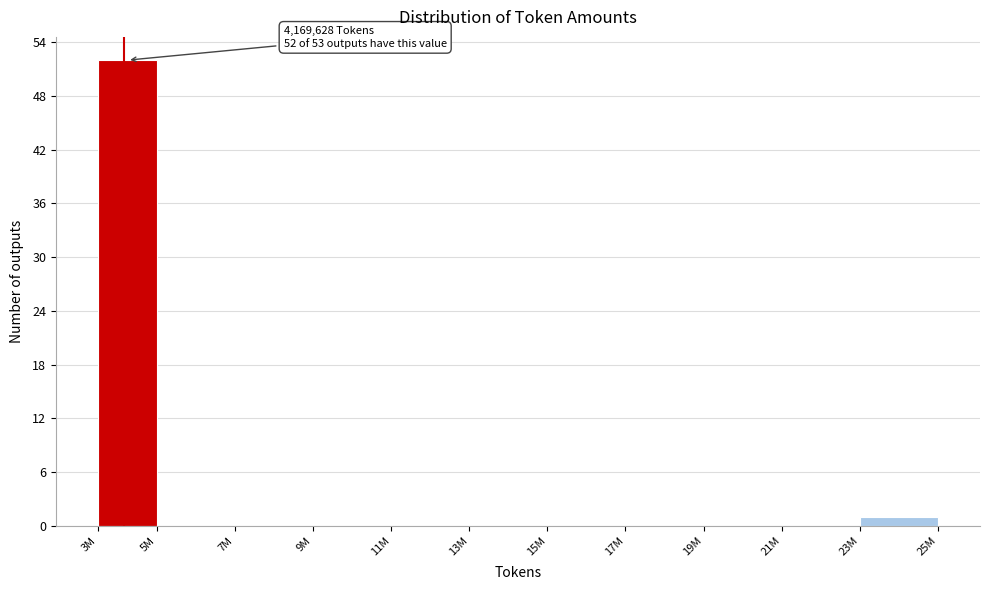

Reading left to right, what are all the values shown in this chart?

3M=52	5M=0	7M=0	9M=0	11M=0	13M=0	15M=0	17M=0	19M=0	21M=0	23M=1